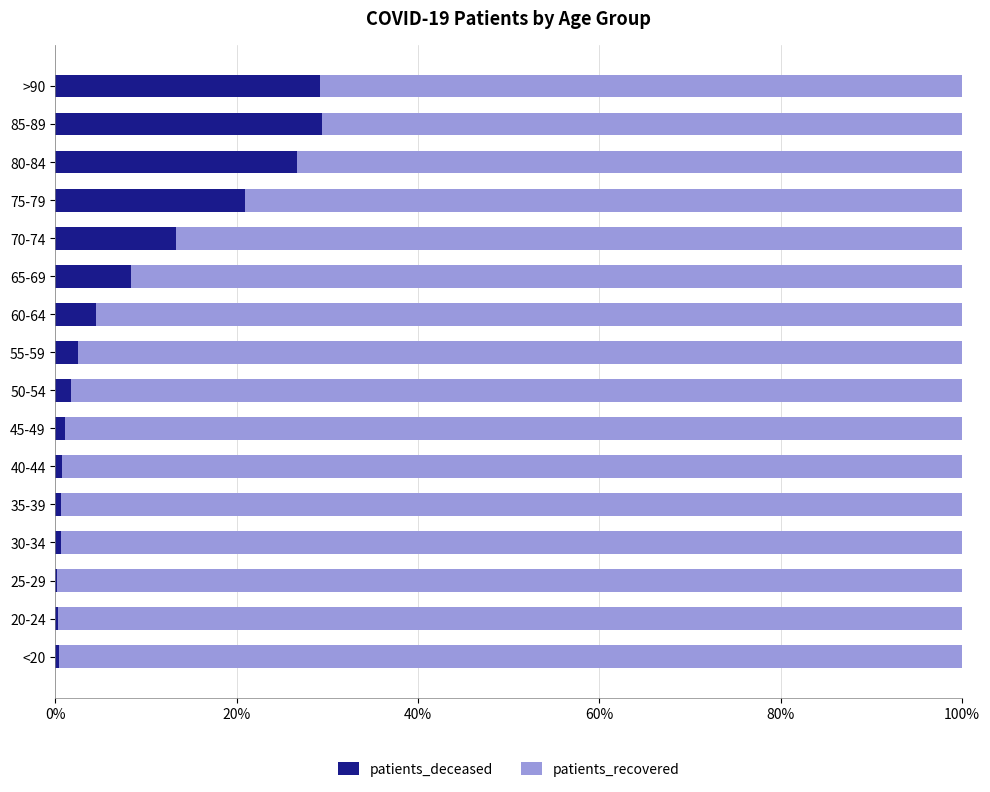

What is the total value across all series at 60-64?

100.0